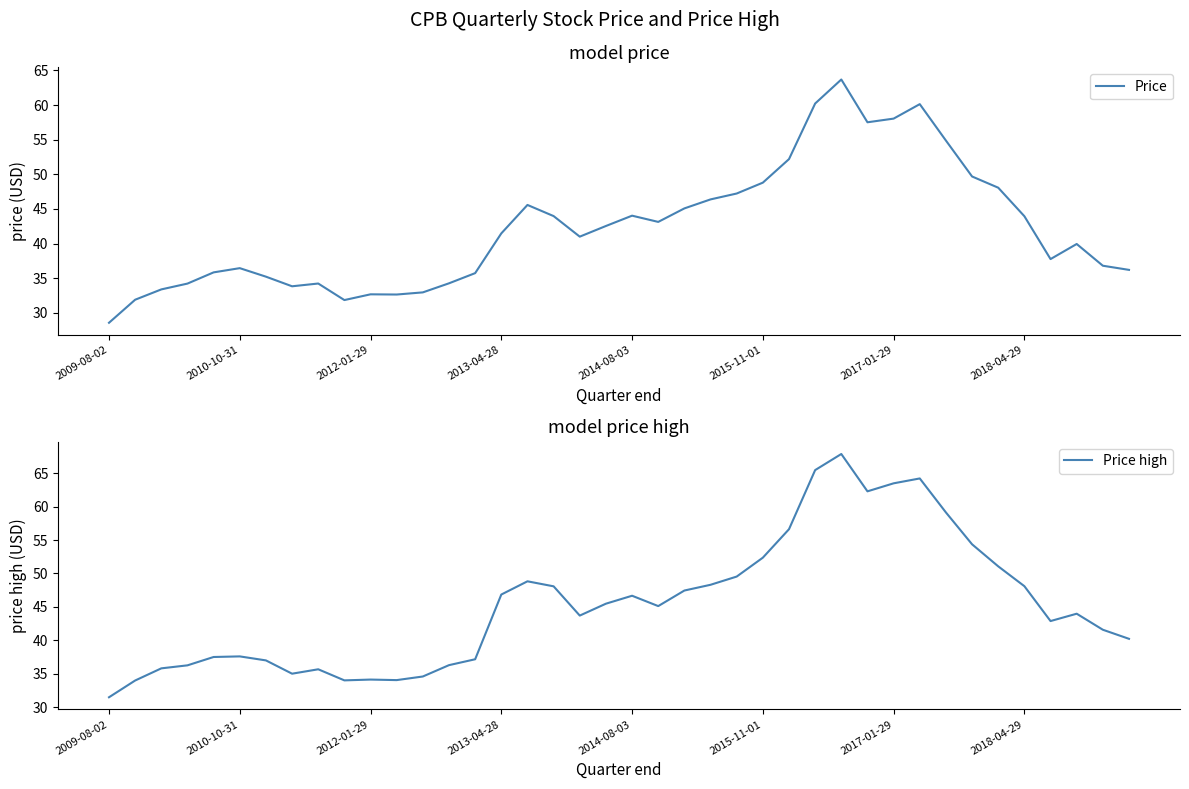

At which label does Price reach its minimum?

2009-08-02